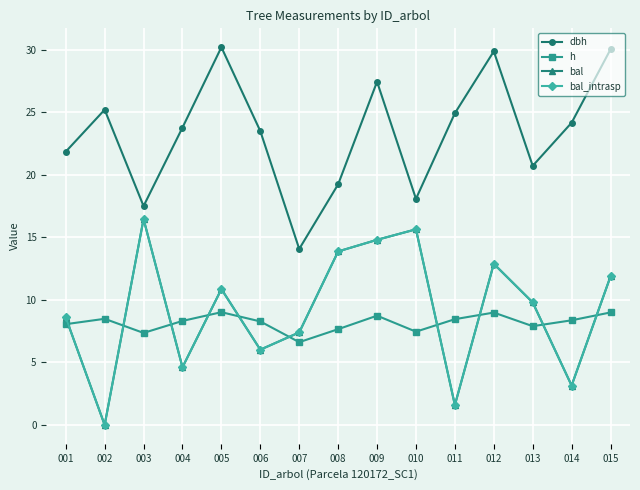

Is this an area chart (filled region under the line)?

No